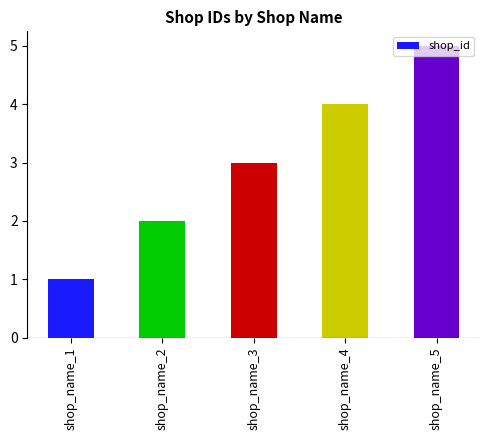

Count the values in the range 2 to 4.

3